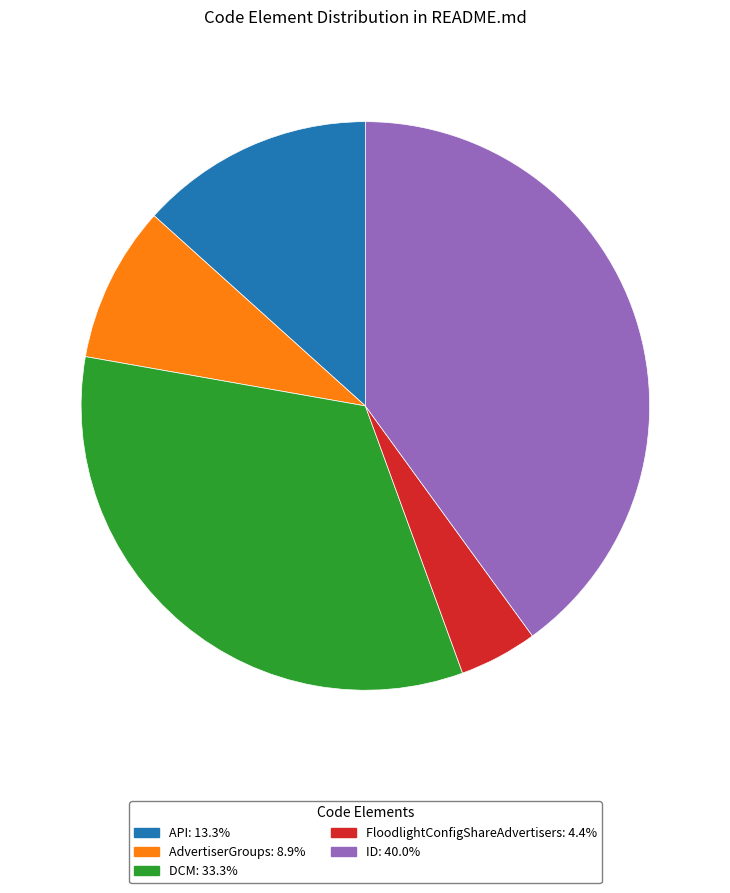

Combined, do FloodlightConfigShareAdvertisers and ID account for over 50%?

No